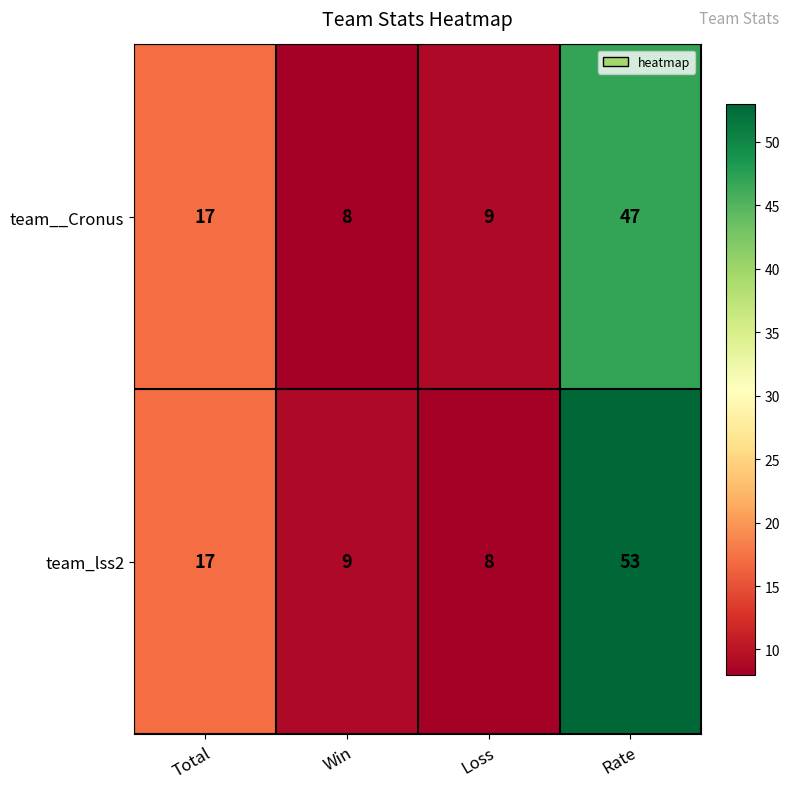

Reading left to right, what are all the values shown in this chart?

team__Cronus: Total=17	Win=8	Loss=9	Rate=47
team_lss2: Total=17	Win=9	Loss=8	Rate=53